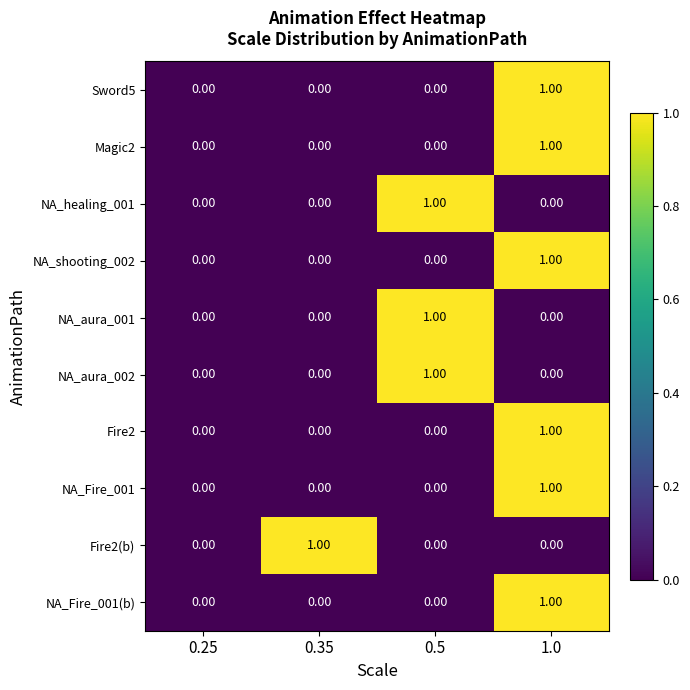

At which category is the sum across all series the highest?

1.0